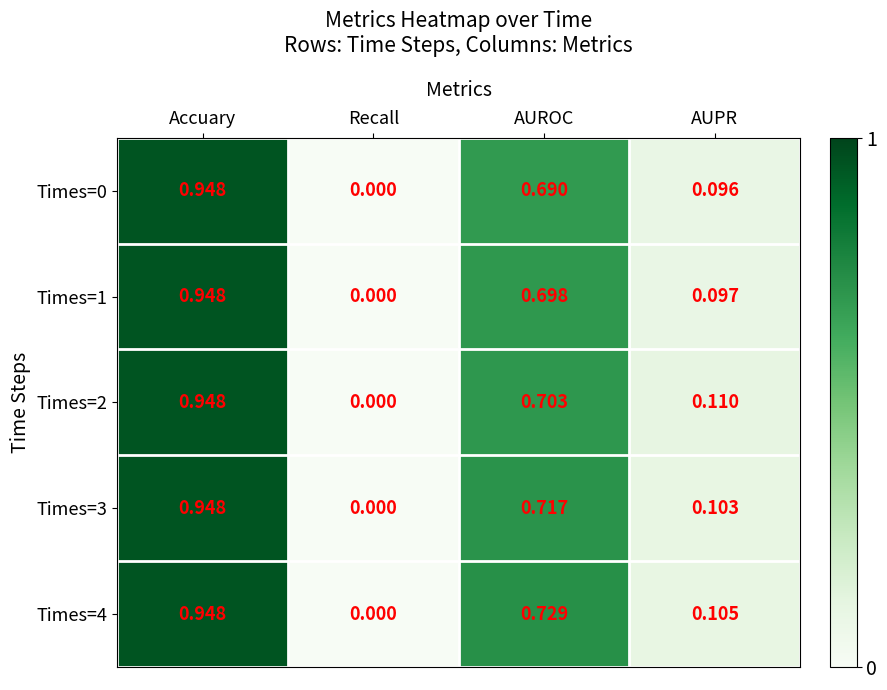

At which category is the sum across all series the highest?

Accuary